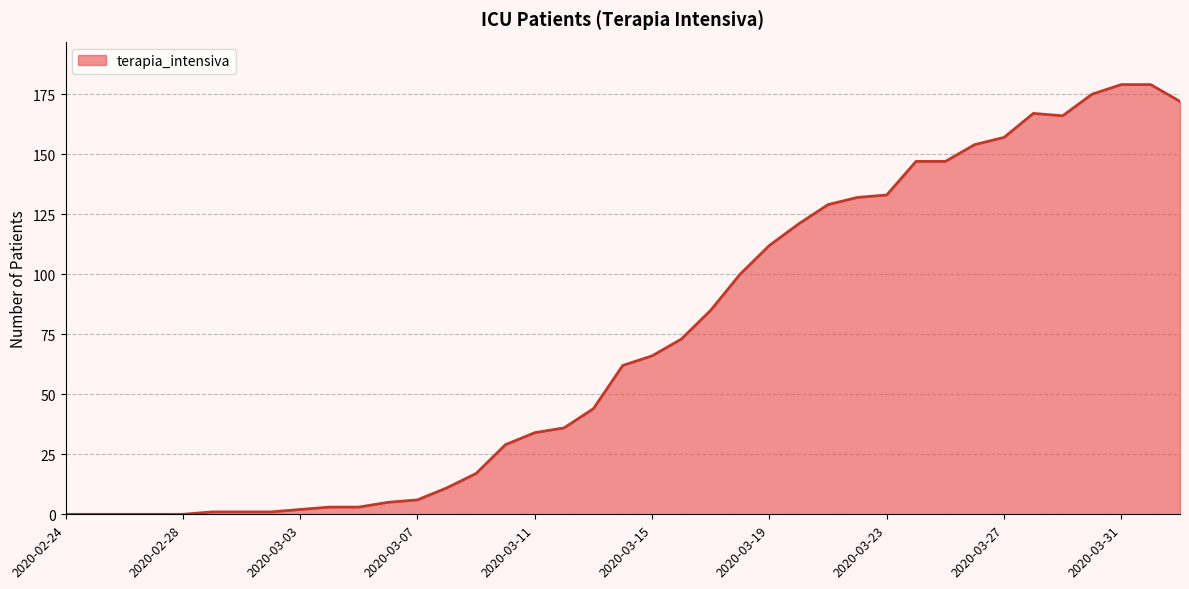

What is the difference between the maximum and minimum values?

179